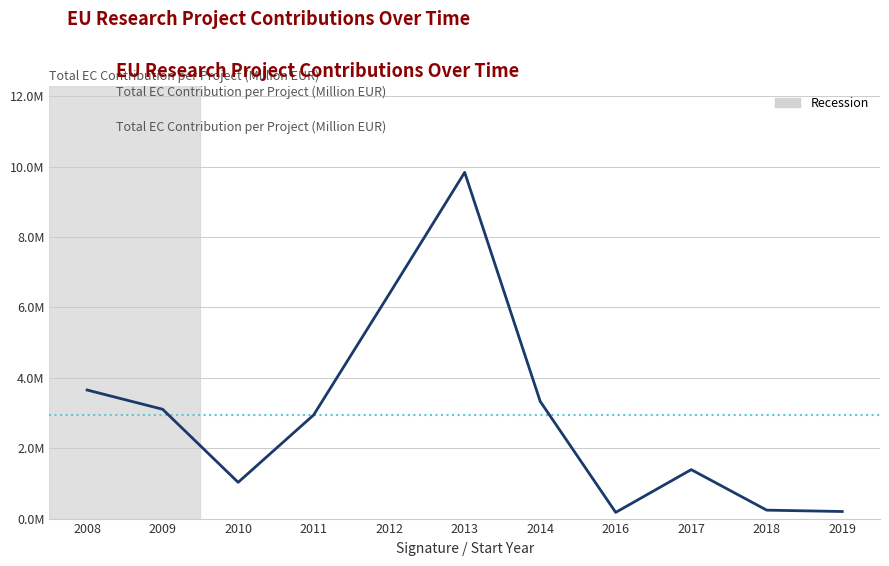

The chart shows a value of 1.9 at 2017. True or false?

False